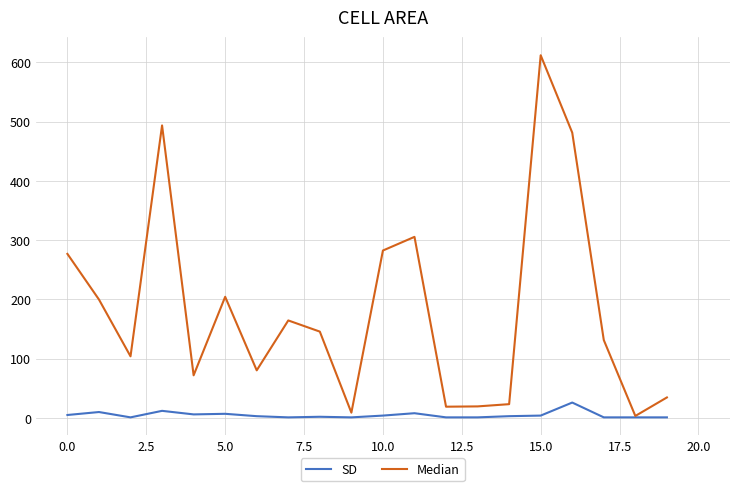

Which series has the largest total across all categories?

Median